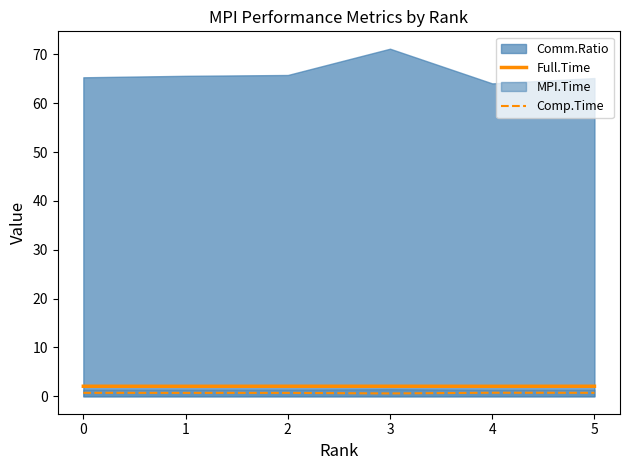

True or false: Comp.Time and Full.Time cross at least once.

False